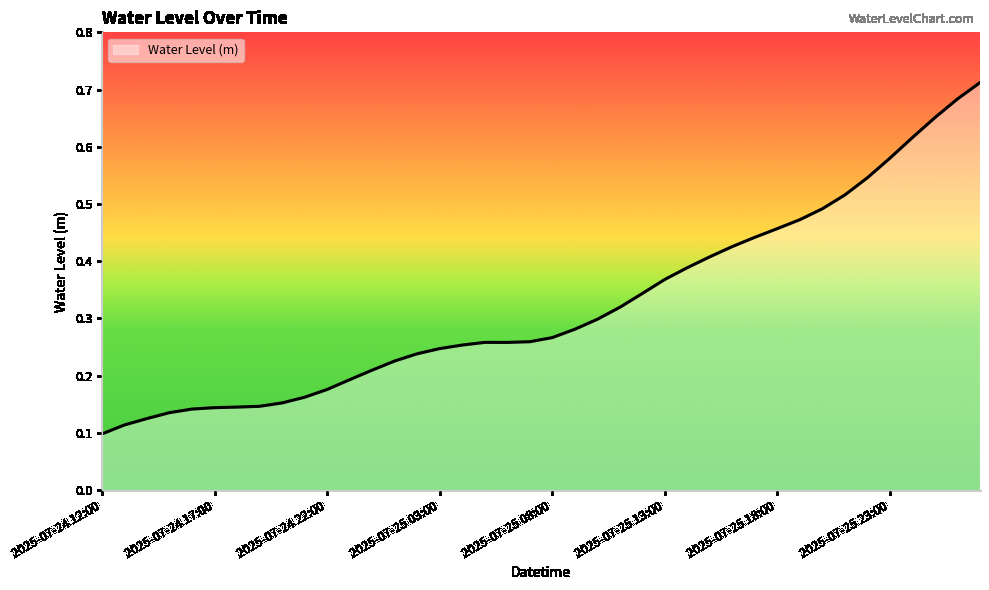

Does the chart have visible grid lines?

No